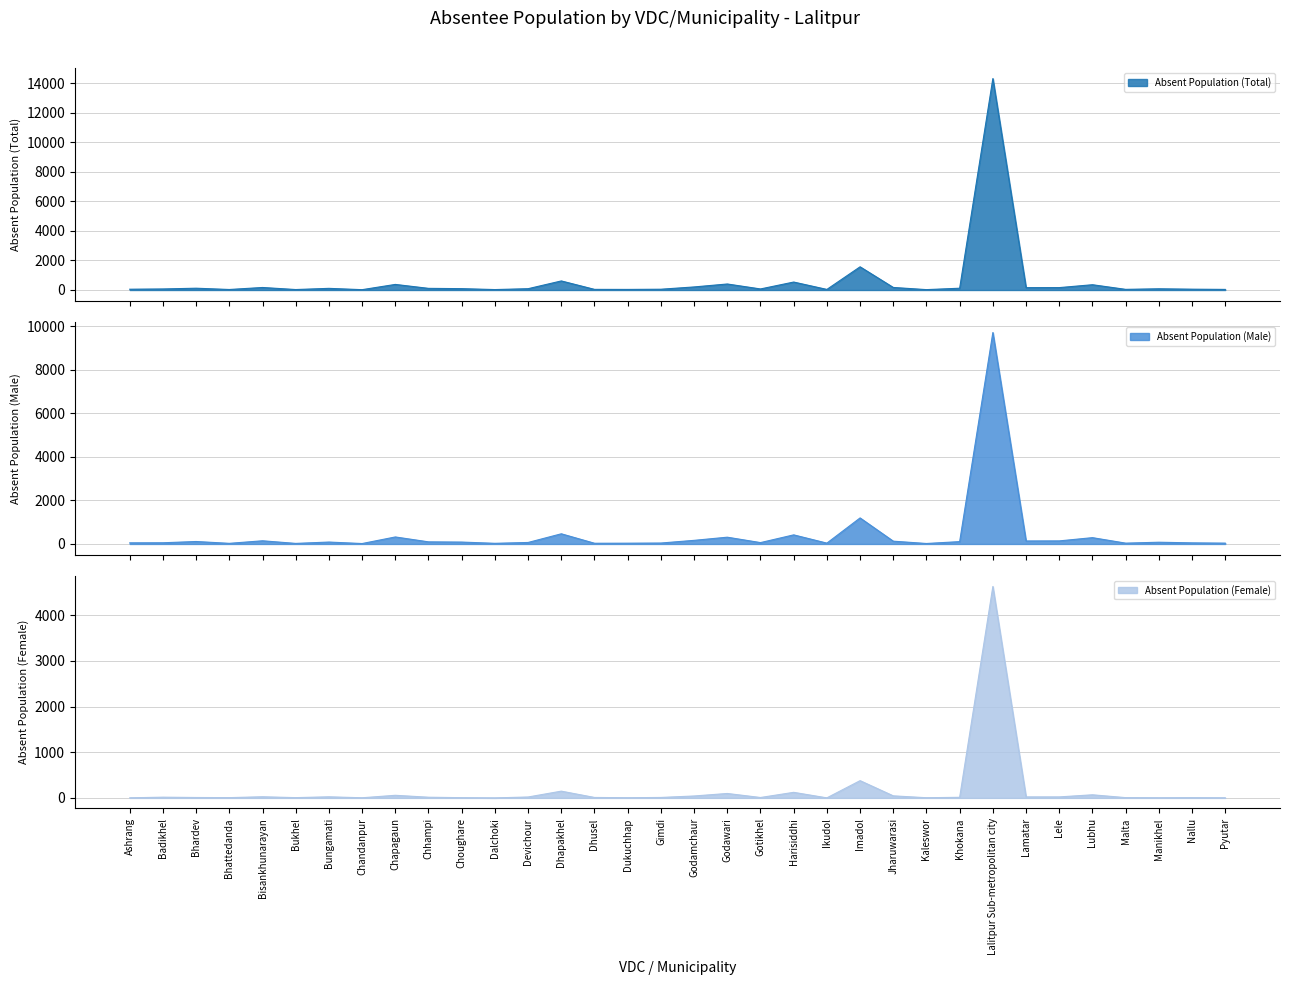

What are all the series names shown in the legend?

Absent Population (Total), Absent Population (Male), Absent Population (Female)